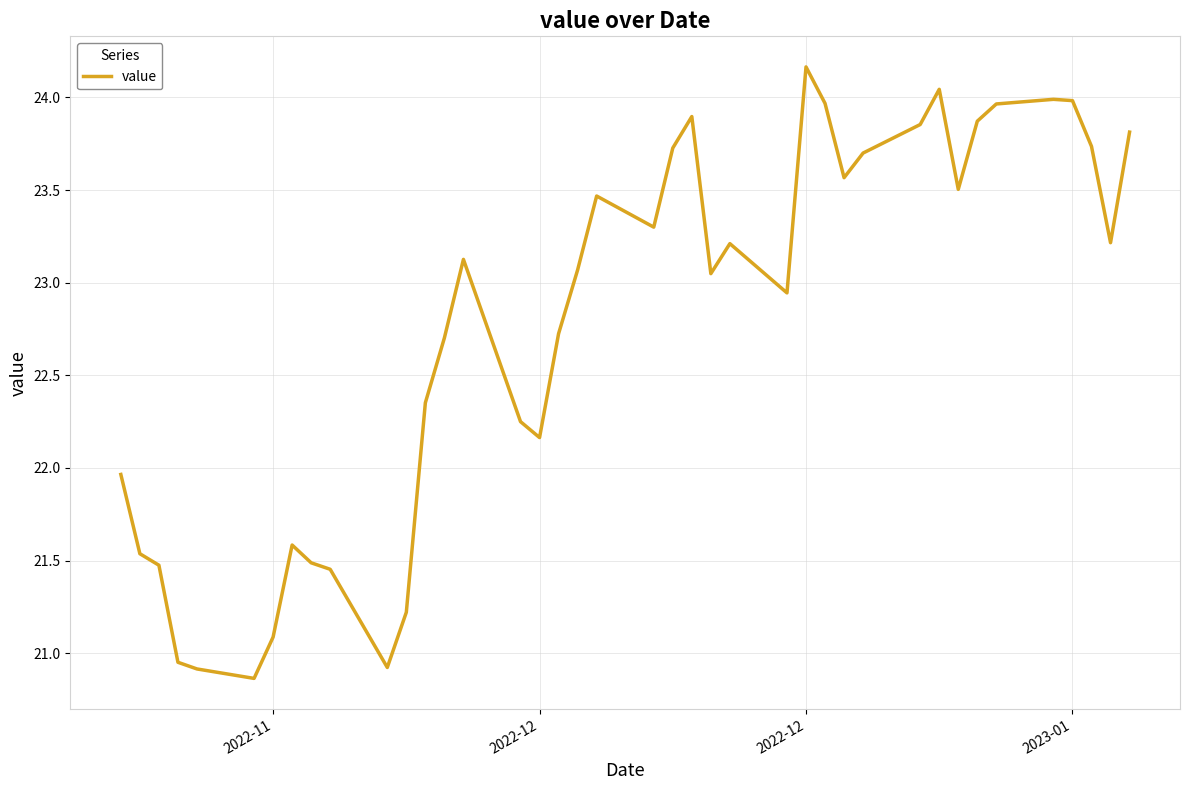

What is the difference between the maximum and minimum values?

3.3